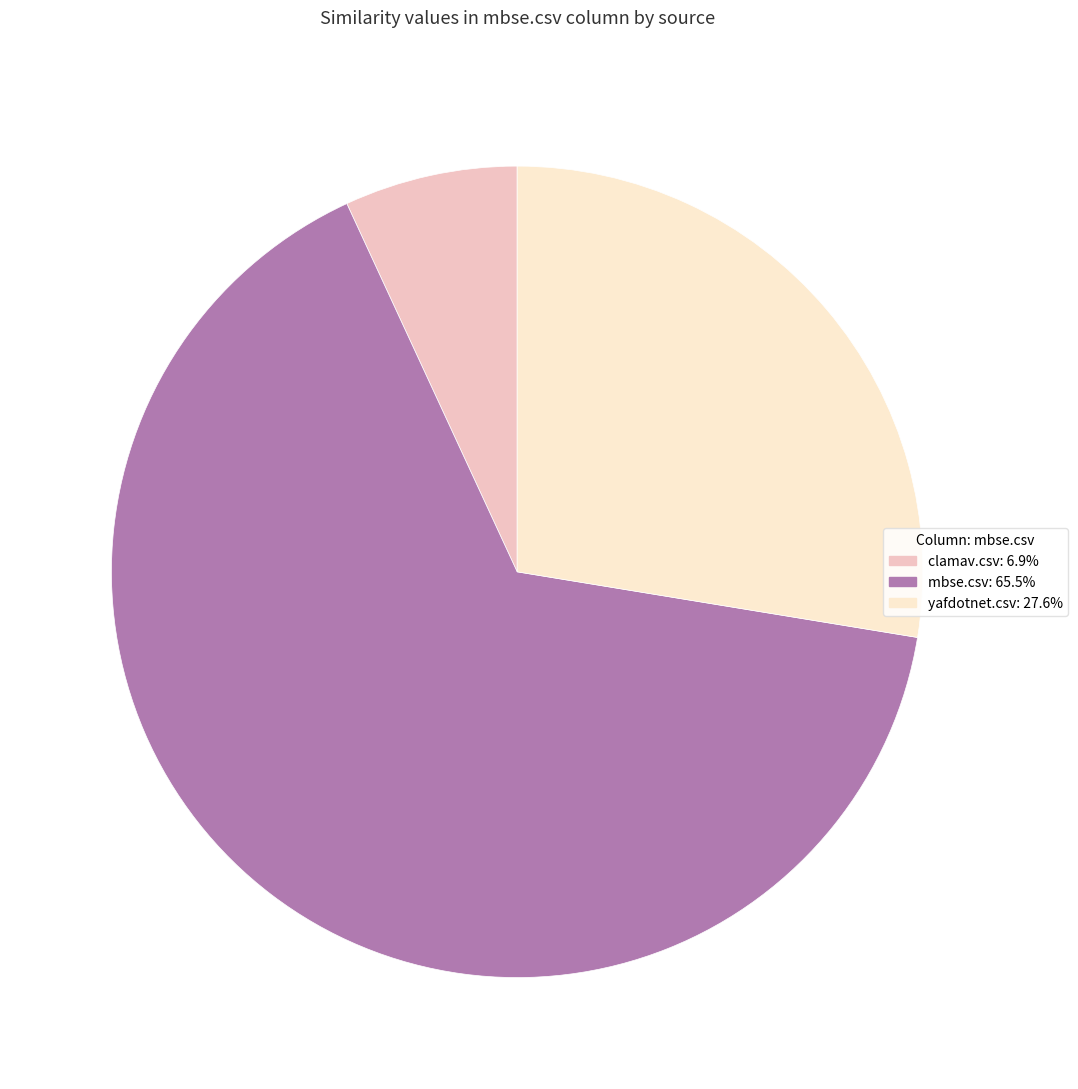

What is the largest slice in the pie chart?

mbse.csv